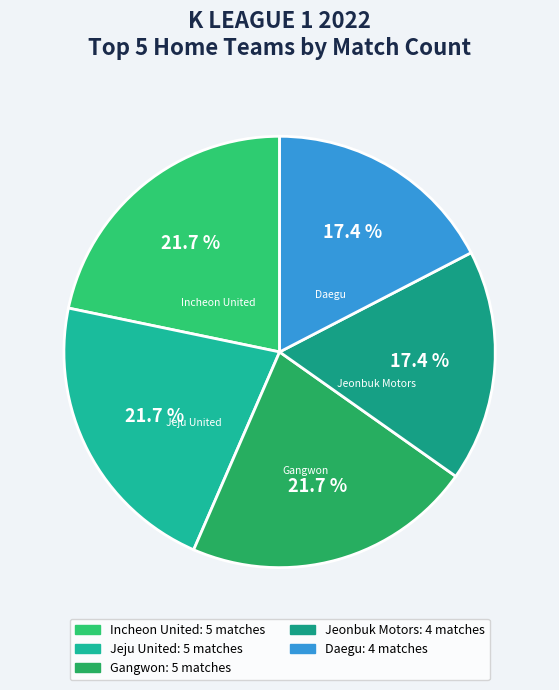

Approximately how many times larger is the value at Jeonbuk Motors compared to Incheon United?

0.8